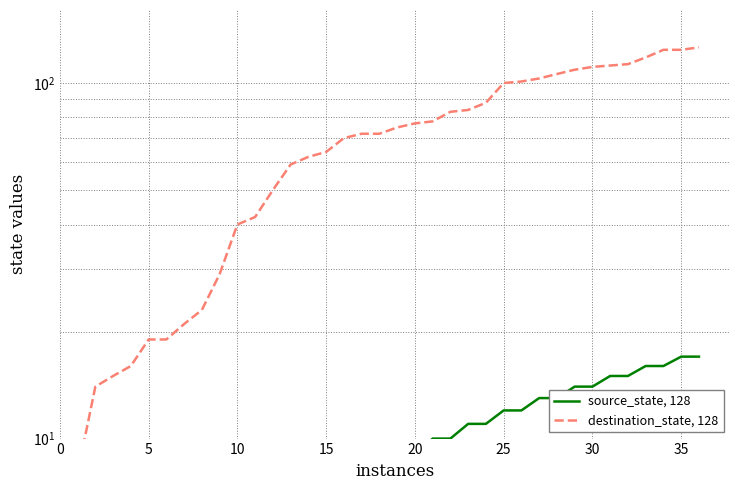

True or false: source_state, 128 and destination_state, 128 cross at least once.

False